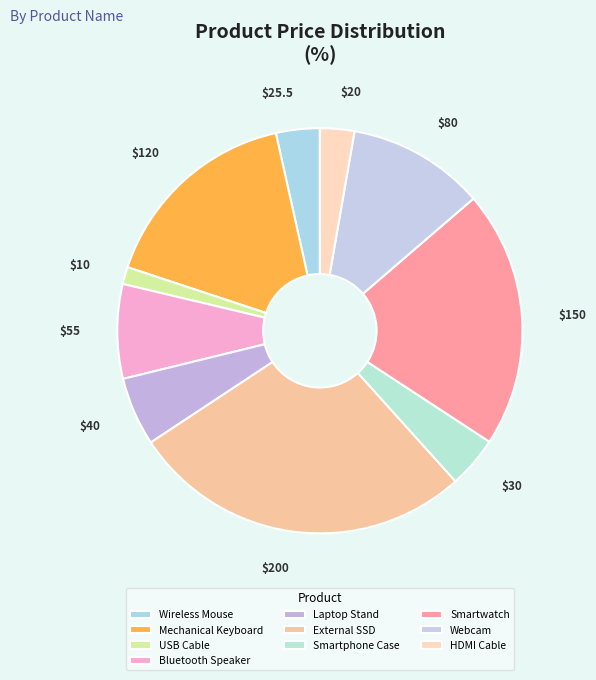

Which has a higher value, Smartphone Case or Bluetooth Speaker?

Bluetooth Speaker